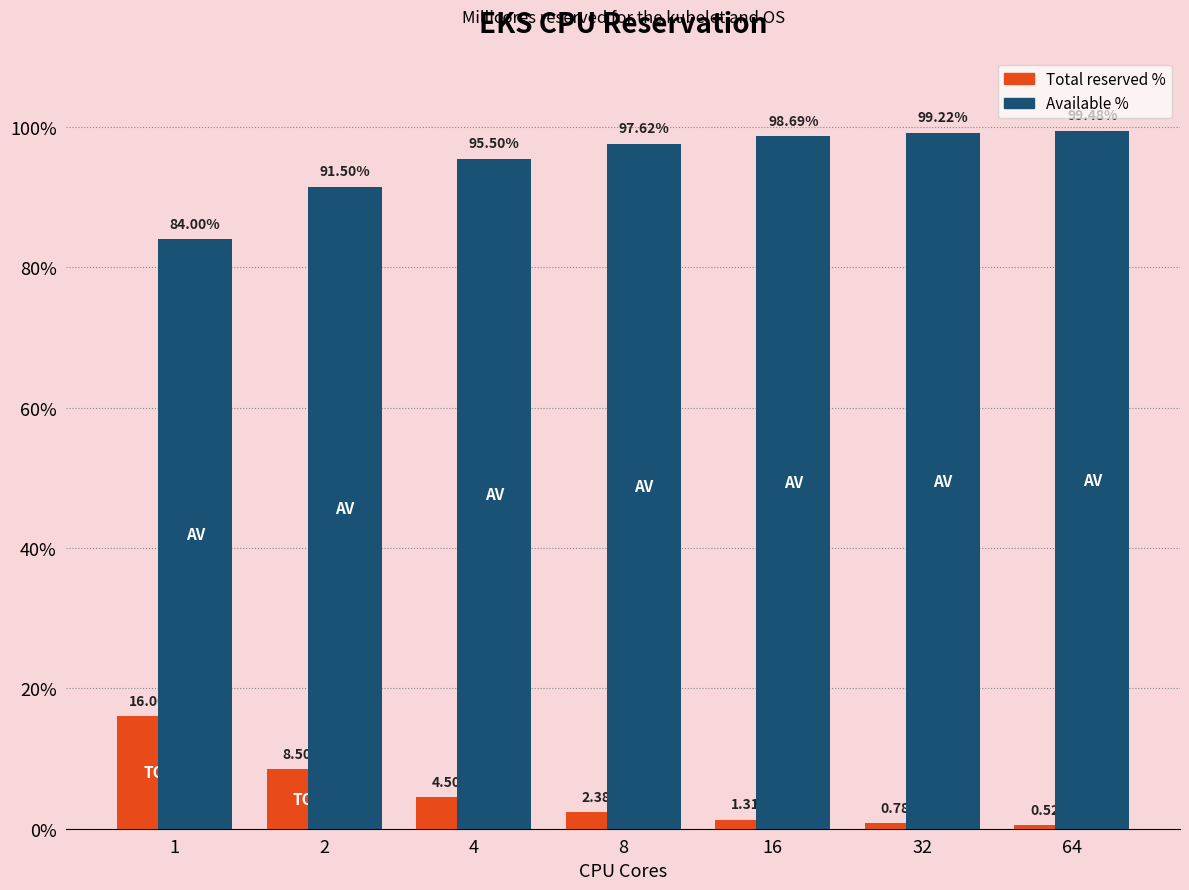

The value of Total reserved % at 64 is 0.0. True or false?

False